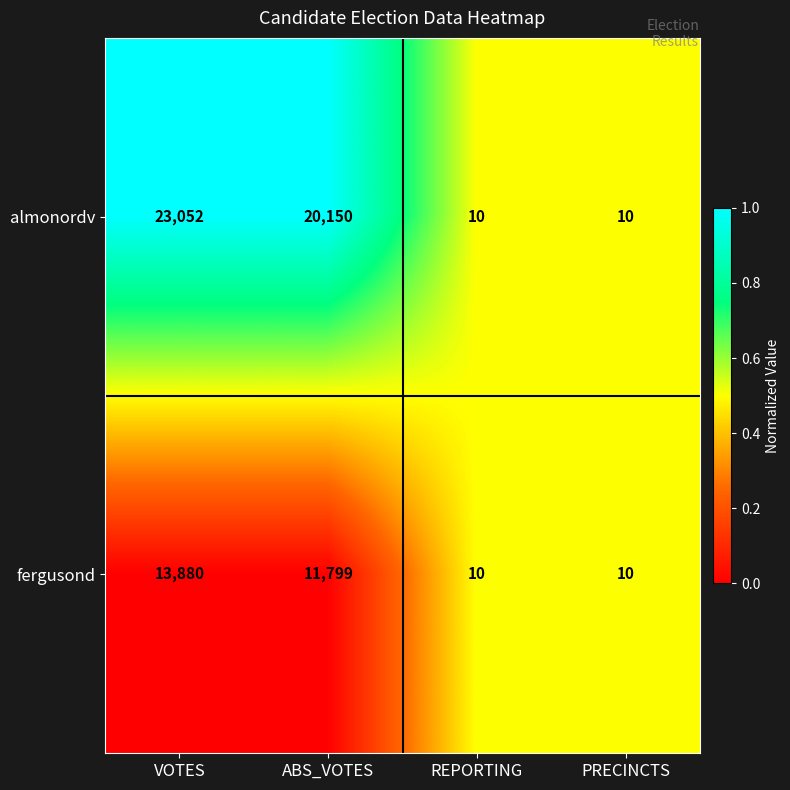

At which category is the sum across all series the highest?

VOTES